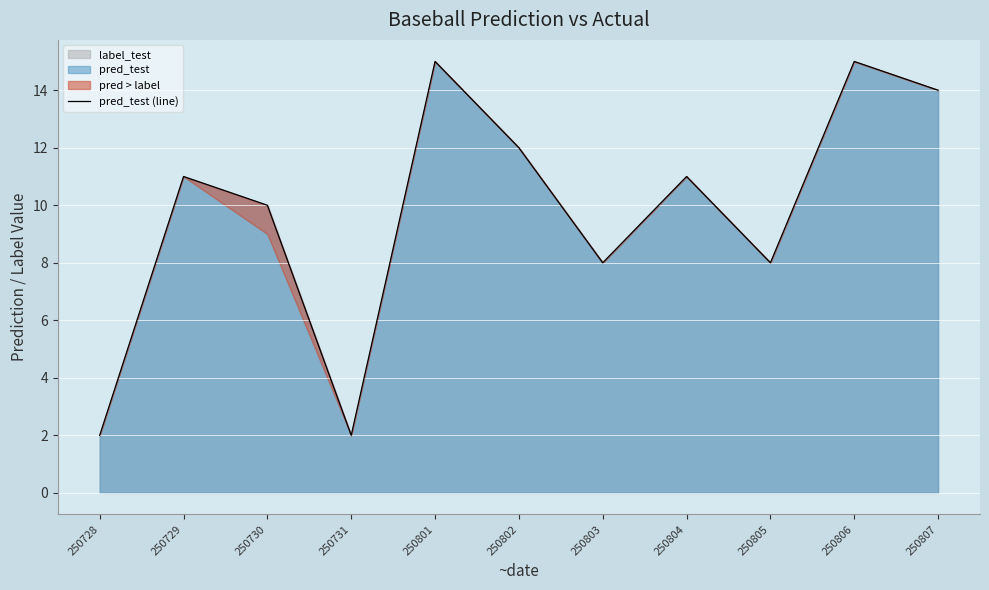

Reading left to right, transcribe all the data shown in this chart.

2	11	10	2	15	12	8	11	8	15	14